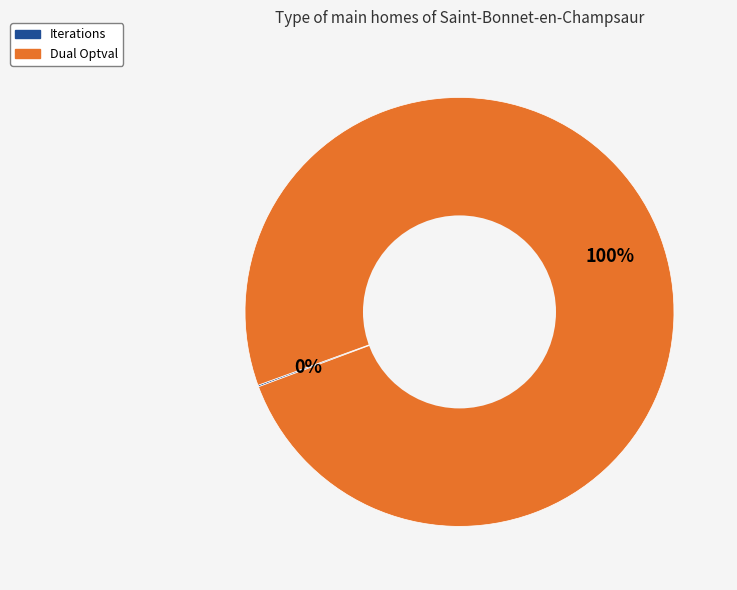

The Dual Optval slice represents 92% of the pie. True or false?

False